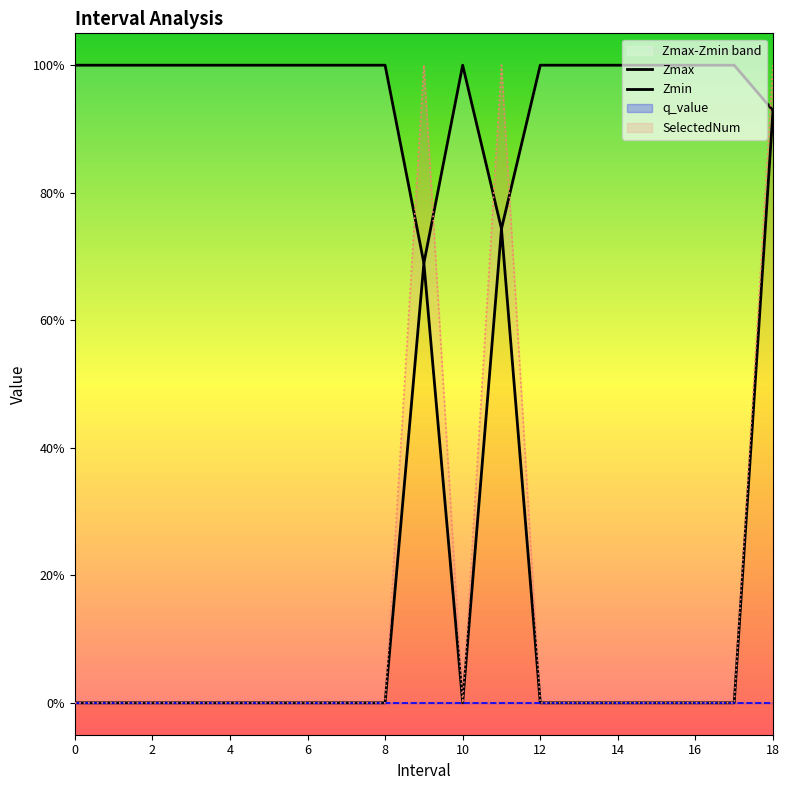

What is the difference between the Zmax values at 12 and 11.0?

0.3